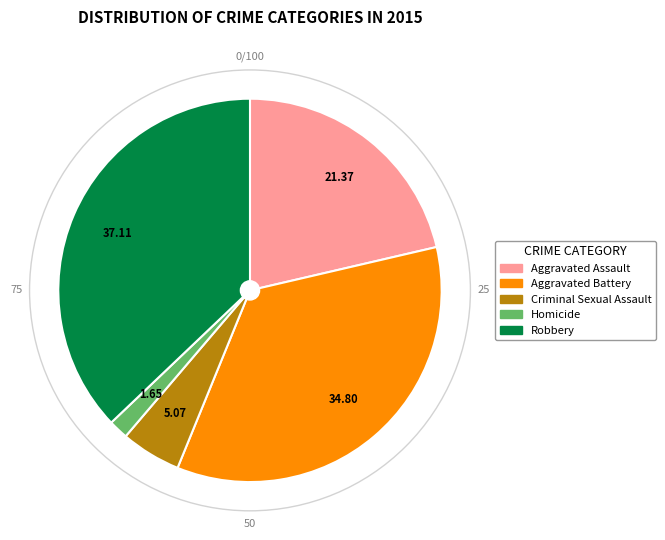

Between Criminal Sexual Assault and Robbery, which is larger?

Robbery